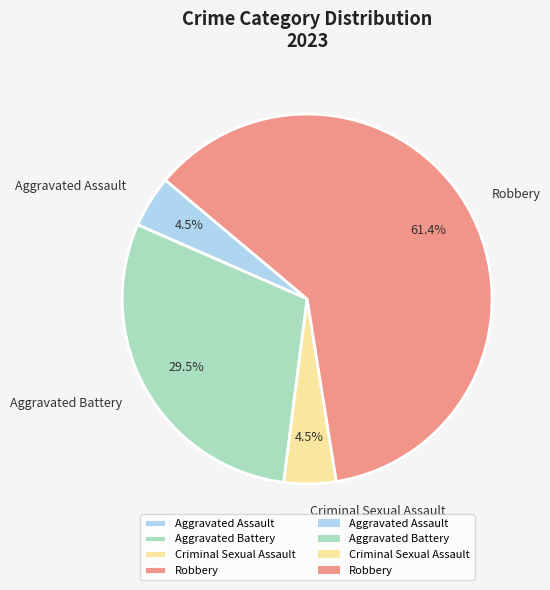

Is Aggravated Assault the majority of the pie?

No